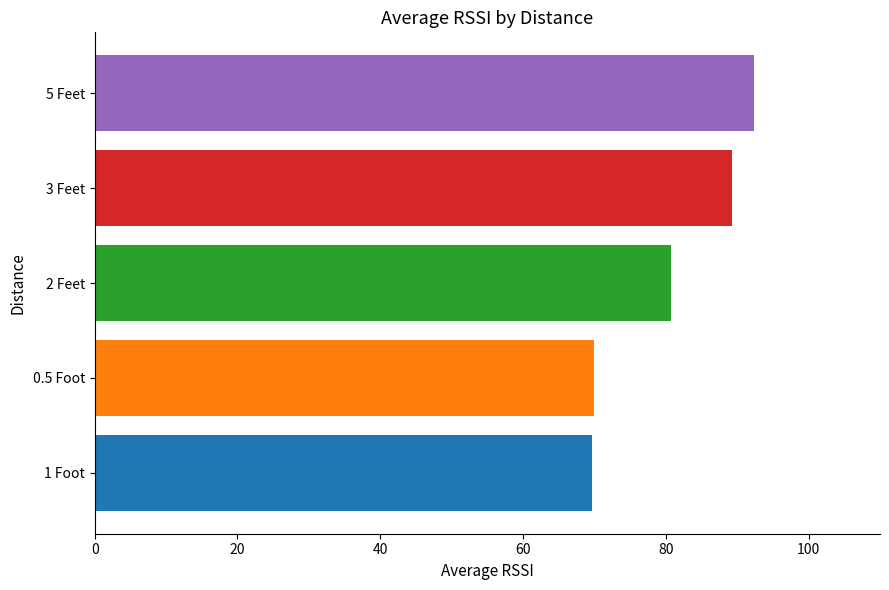

What is the ratio of the value at 1 Foot to the value at 3 Feet?

0.8